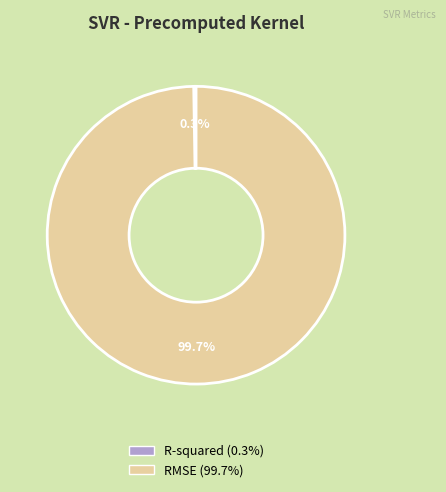

To the nearest percent, what is the average slice percentage?

50%